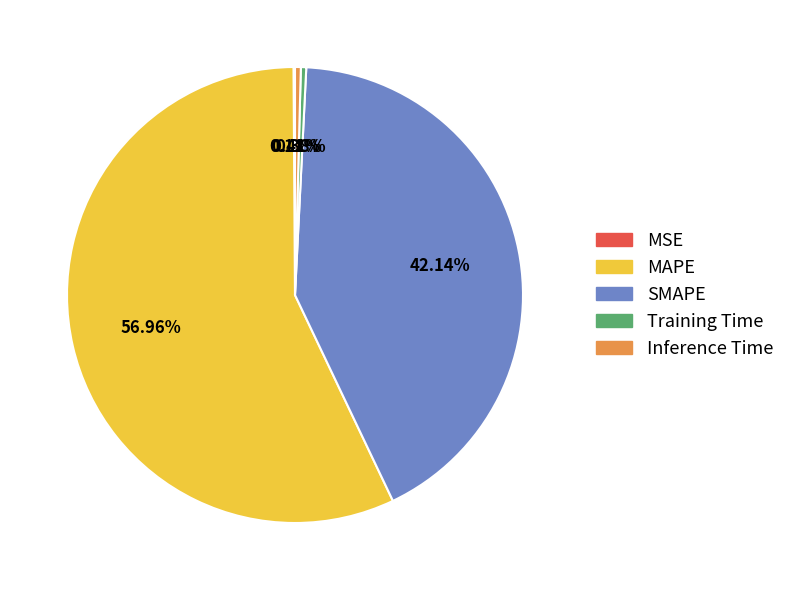

Which has a higher value, SMAPE or Inference Time?

SMAPE